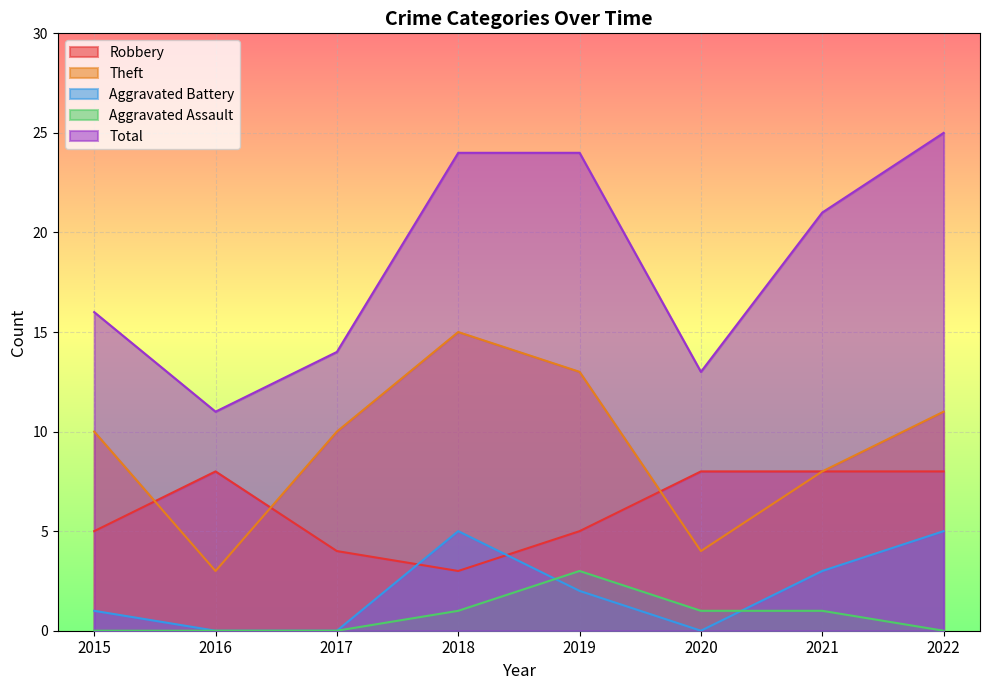

Is it true that Aggravated Assault equals 1 at 2020?

True